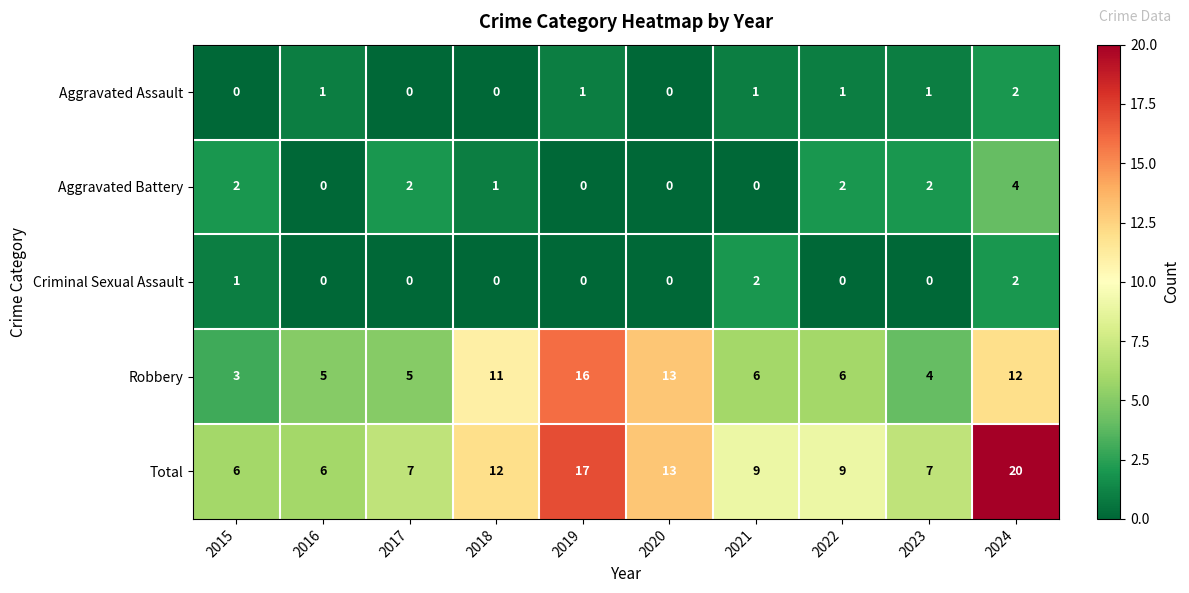

The Aggravated Assault series shows 0 at 2015. True or false?

True